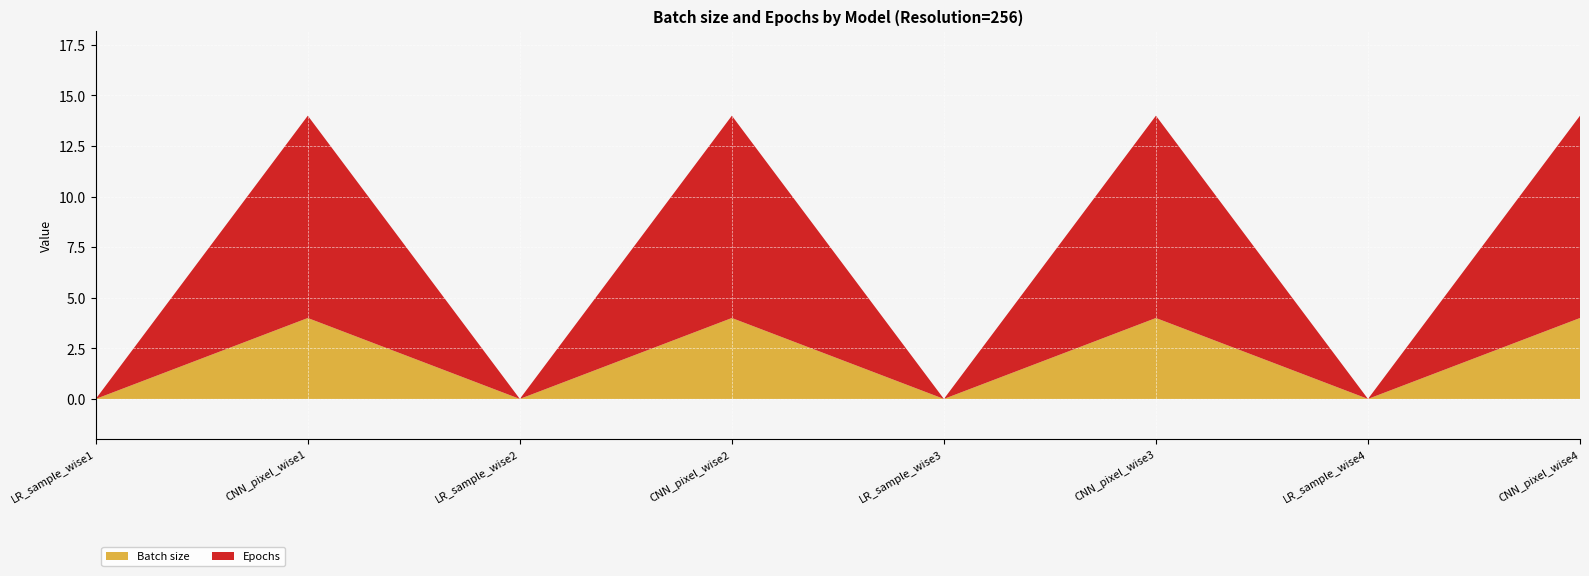

Reading left to right, extract all data points from this chart.

Batch size: 0	4	0	4	0	4	0	4
Epochs: 0	10	0	10	0	10	0	10